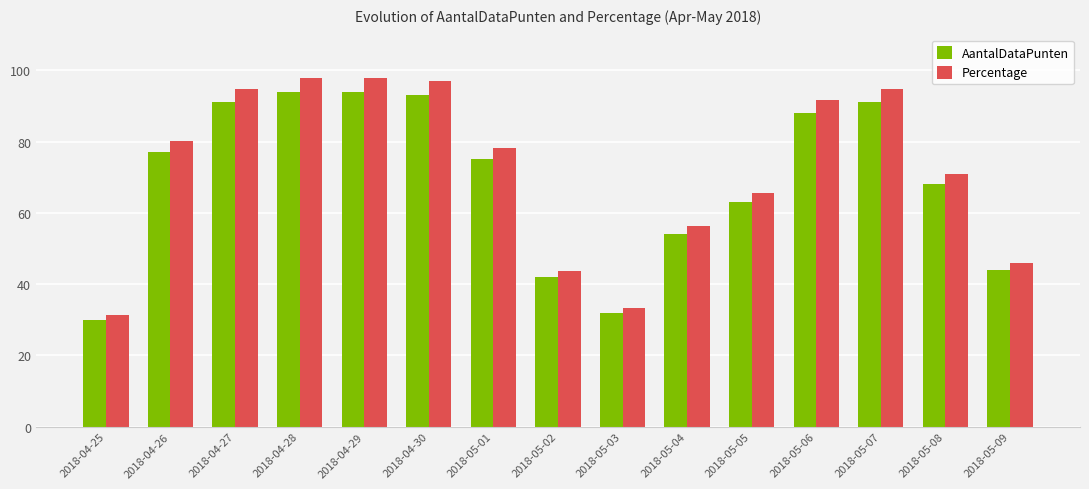

Which category has the lowest value across all series?

2018-04-25